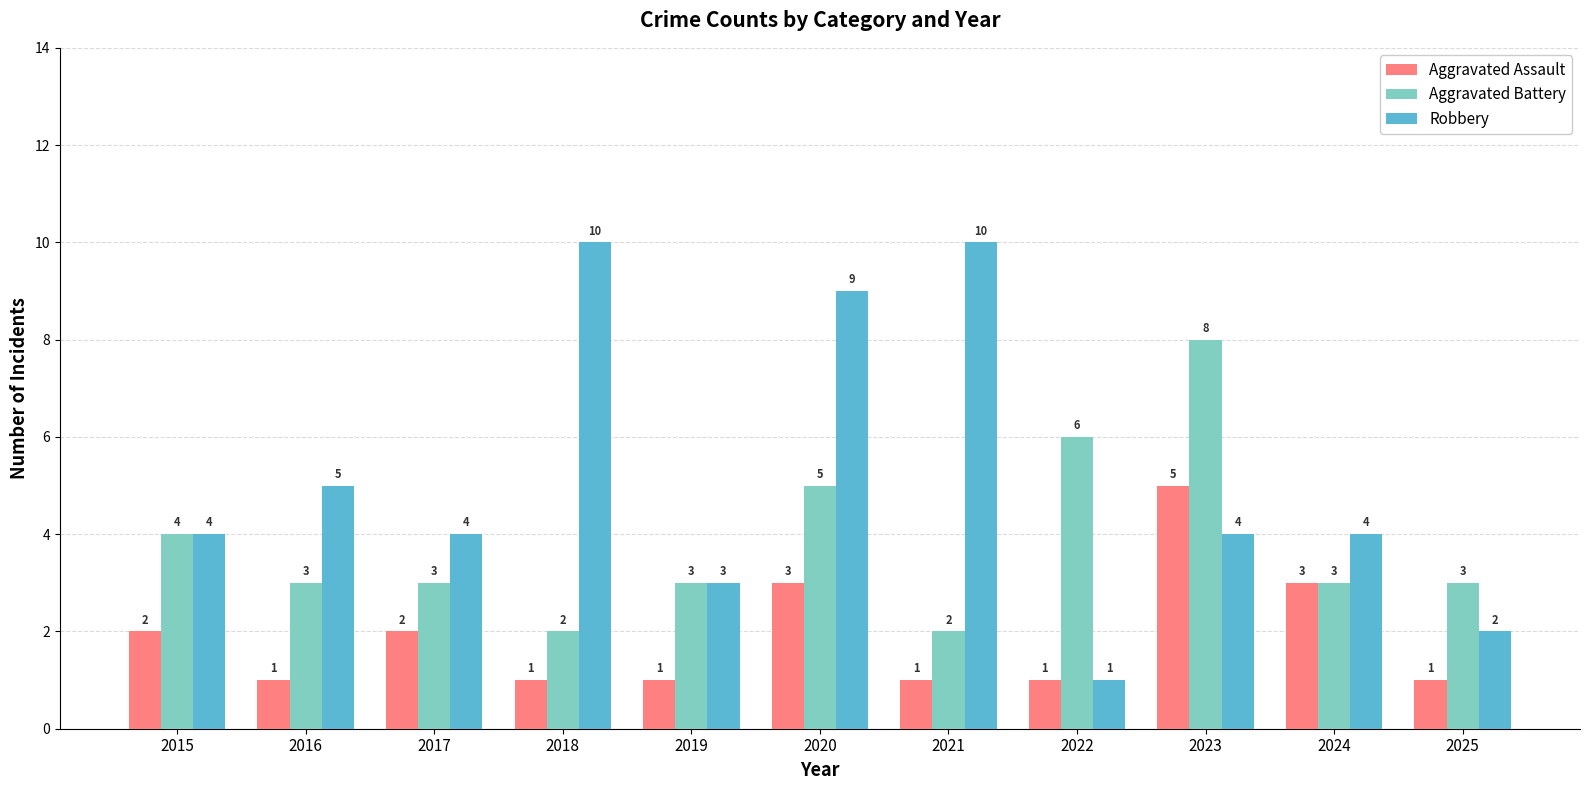

Which series changed the most between 2020 and 2025?

Robbery